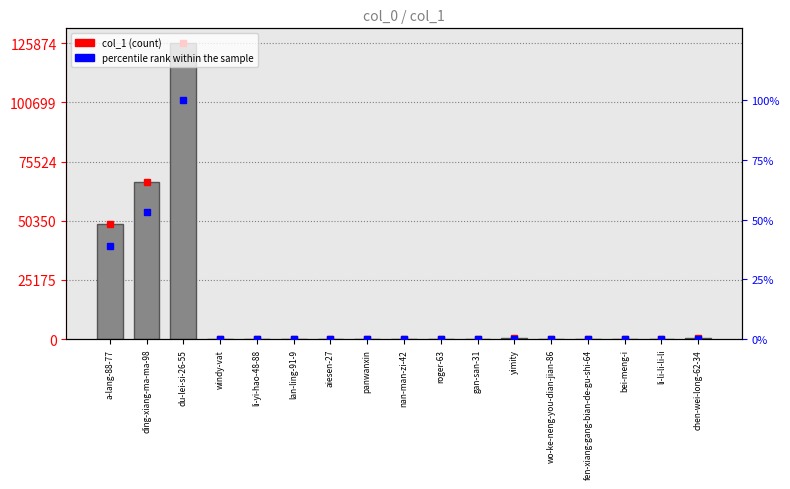

What is the approximate value of col_1 at gan-san-31?

77.0